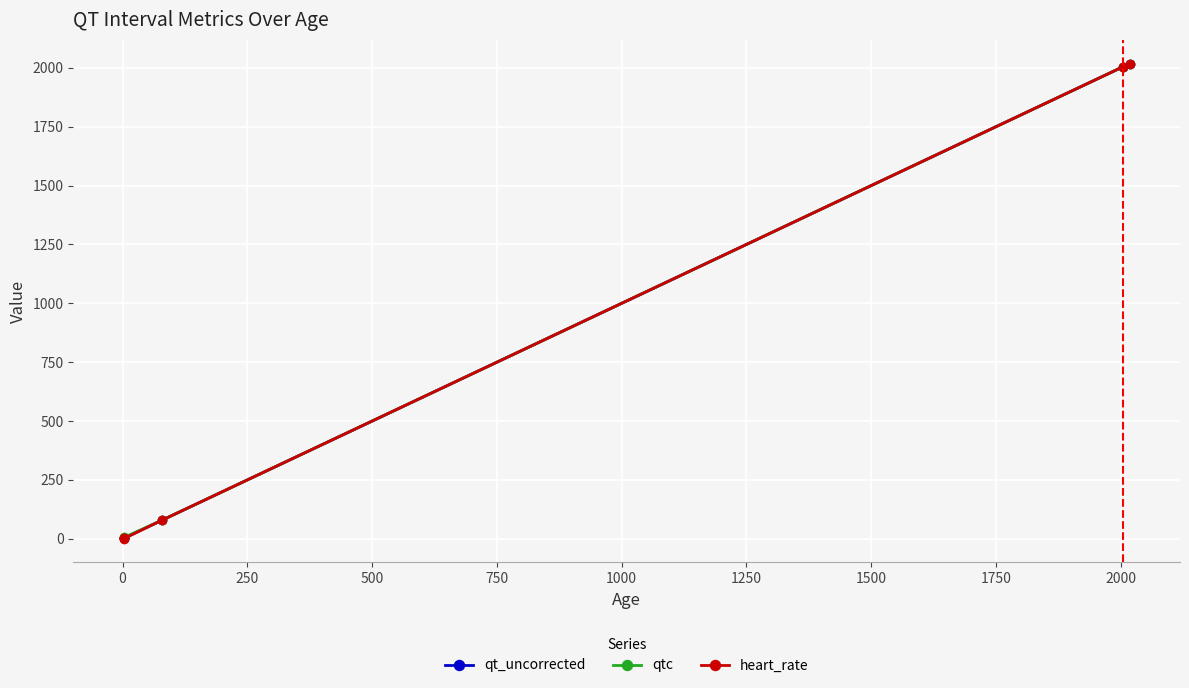

Reading left to right, list all the values displayed in this chart.

qt_uncorrected: 2	2	3	78	2004	2018
qtc: 2	2	6	78	2004	2018
heart_rate: 2	2	1	78	2004	2018